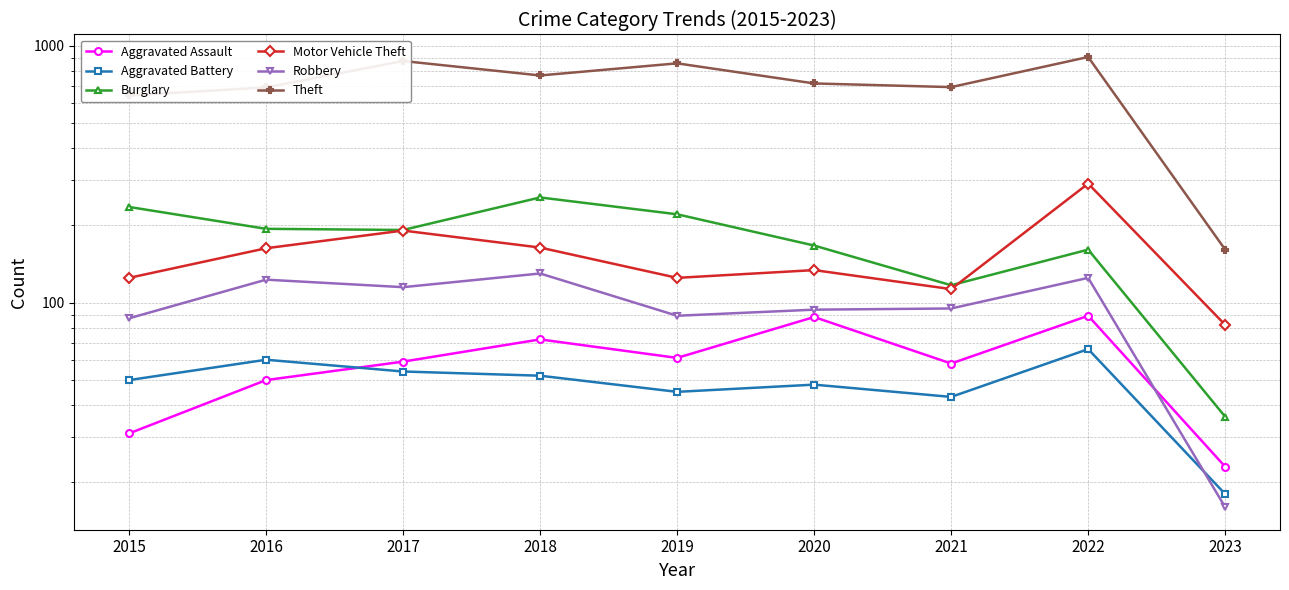

Reading left to right, extract all data points from this chart.

Aggravated Assault: 31	50	59	72	61	88	58	89	23
Aggravated Battery: 50	60	54	52	45	48	43	66	18
Burglary: 236	194	192	257	221	167	117	161	36
Motor Vehicle Theft: 125	163	191	164	125	134	113	291	82
Robbery: 87	123	115	130	89	94	95	125	16
Theft: 641	689	873	767	855	714	691	905	161